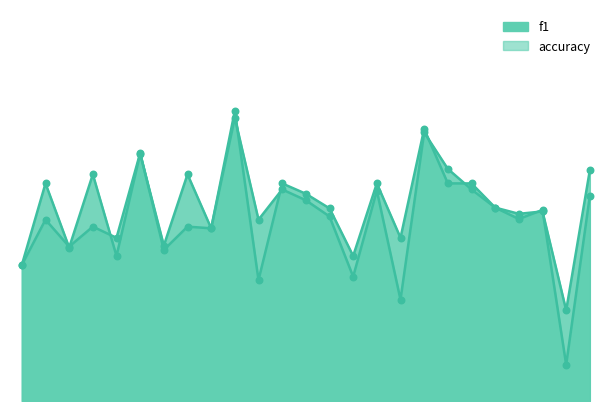

Which series reaches the minimum Y coordinate?

f1